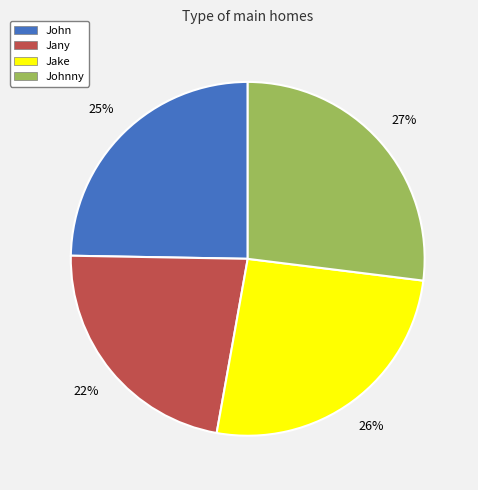

To the nearest percent, what portion does Johnny represent?

27%